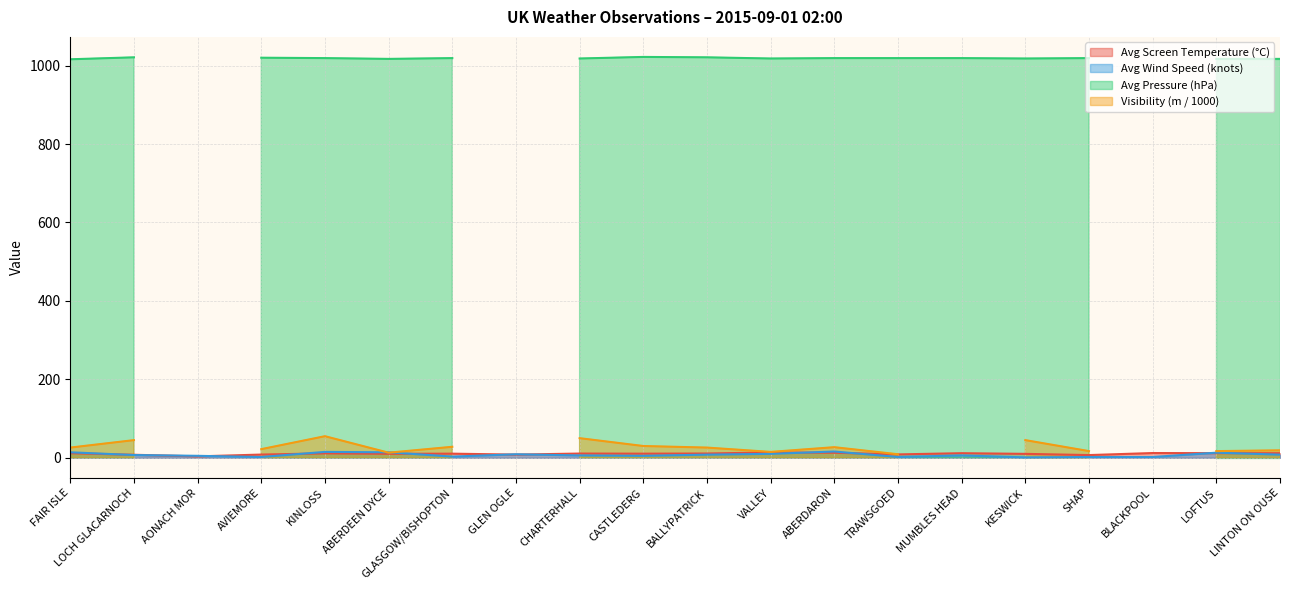

Where is the first local minimum for Avg Wind Speed (knots)?

AVIEMORE